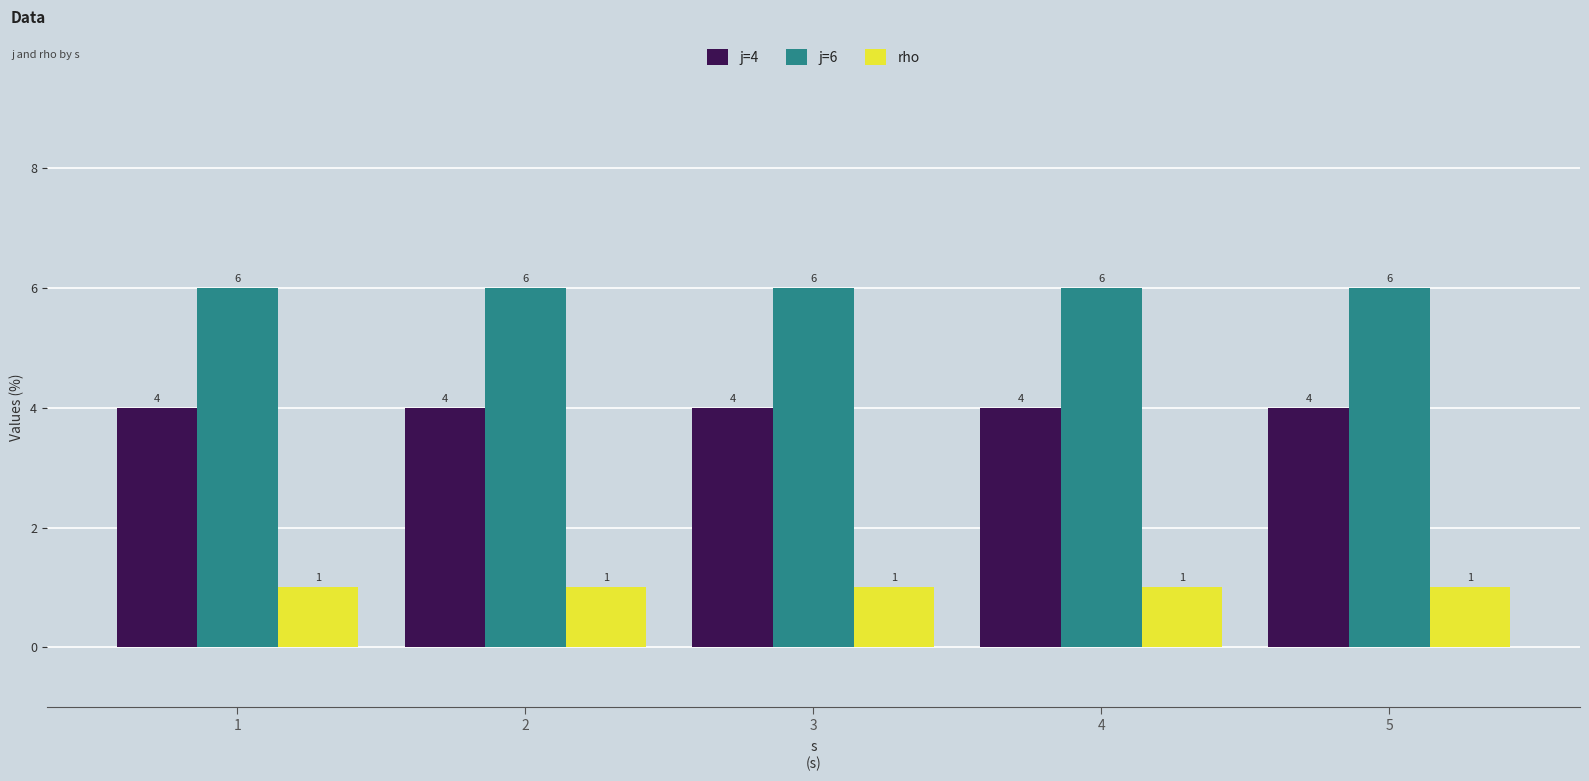

What is the spread (max minus min) of values at 1?

5